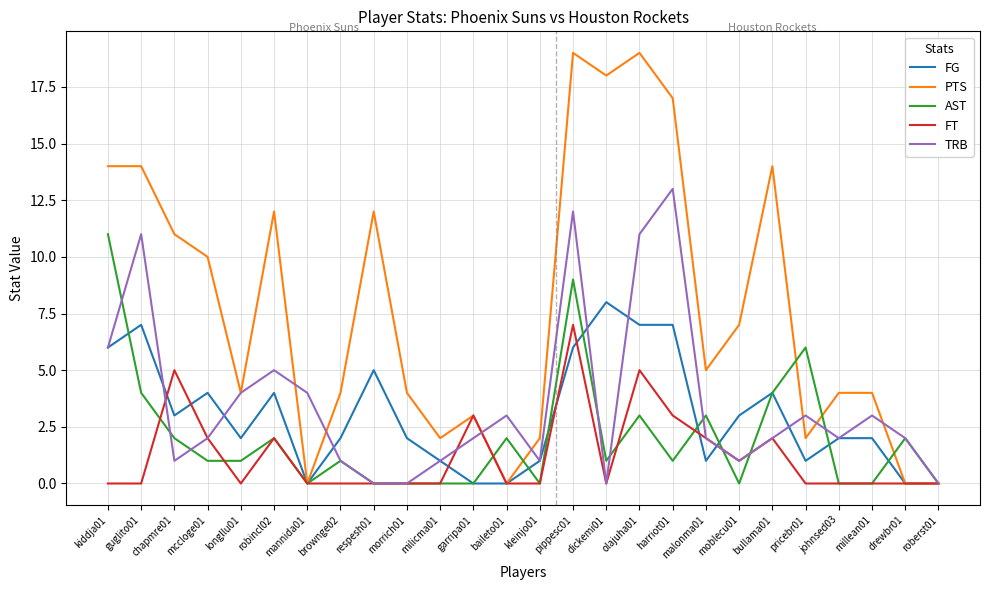

What are all the series names shown in the legend?

FG, PTS, AST, FT, TRB